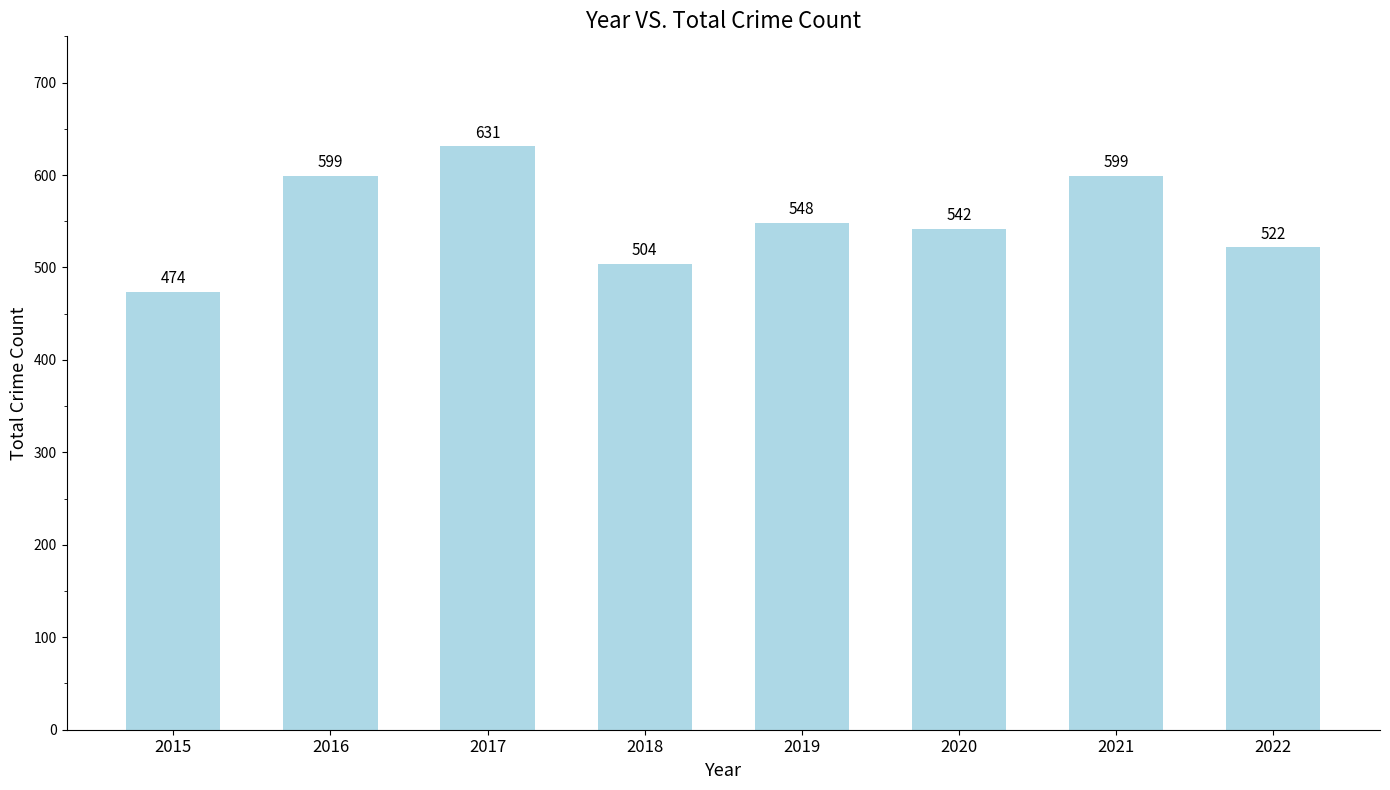

How many data points does each series have?

8